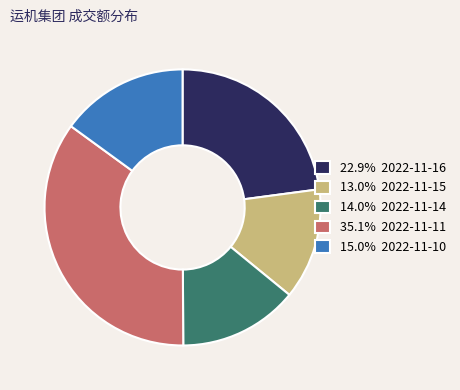

Does 22.9% 2022-11-16 account for over 50% of the chart?

No